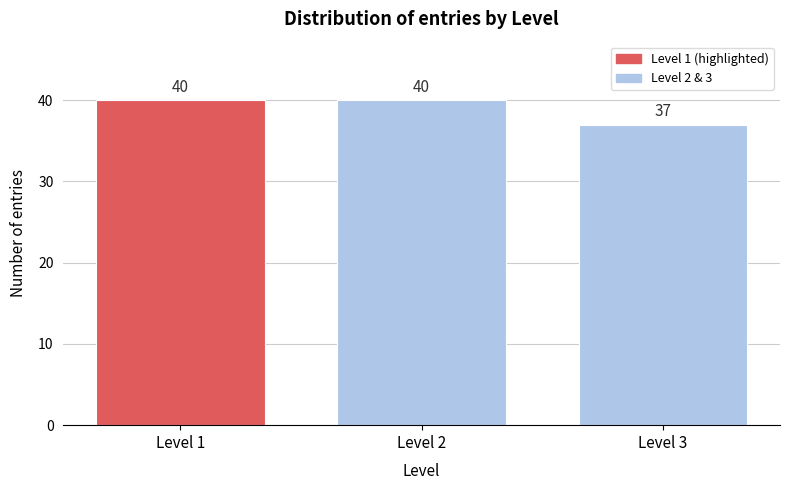

Reading left to right, list all the values displayed in this chart.

Level 1=40	Level 2=40	Level 3=37